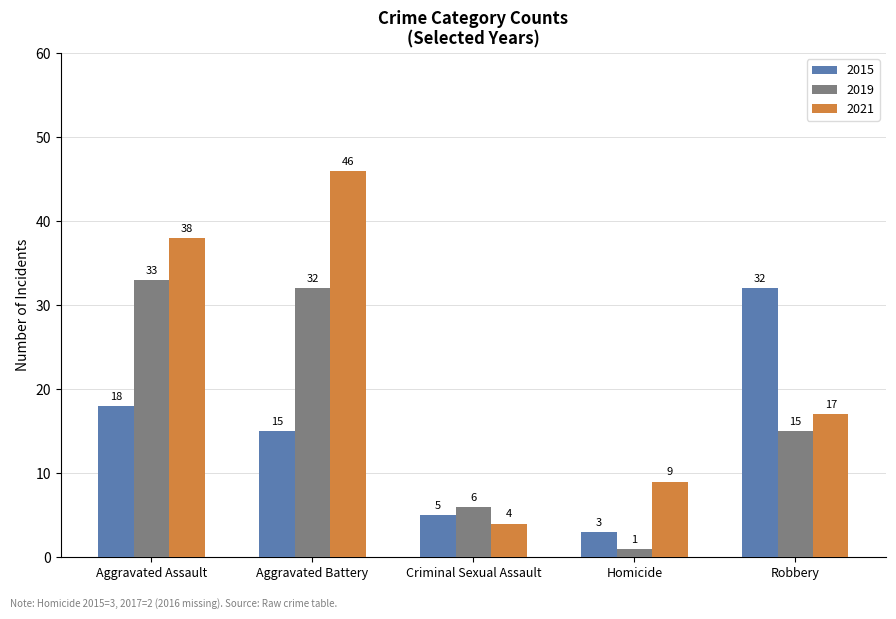

Rank the series by their average value, from lowest to highest.

2015, 2019, 2021